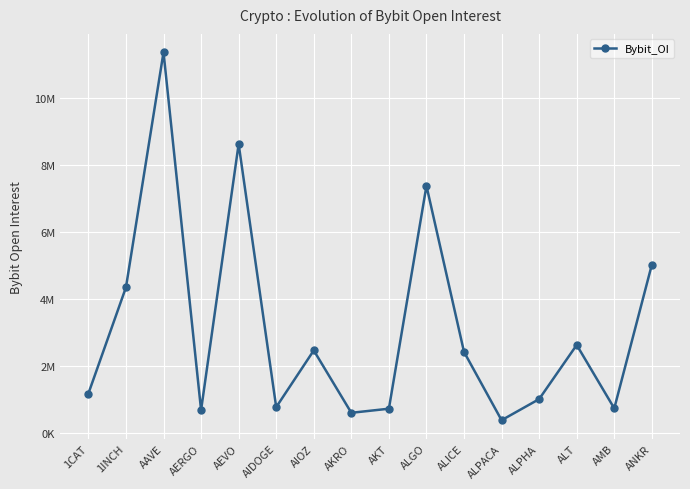

Does the chart have visible grid lines?

Yes